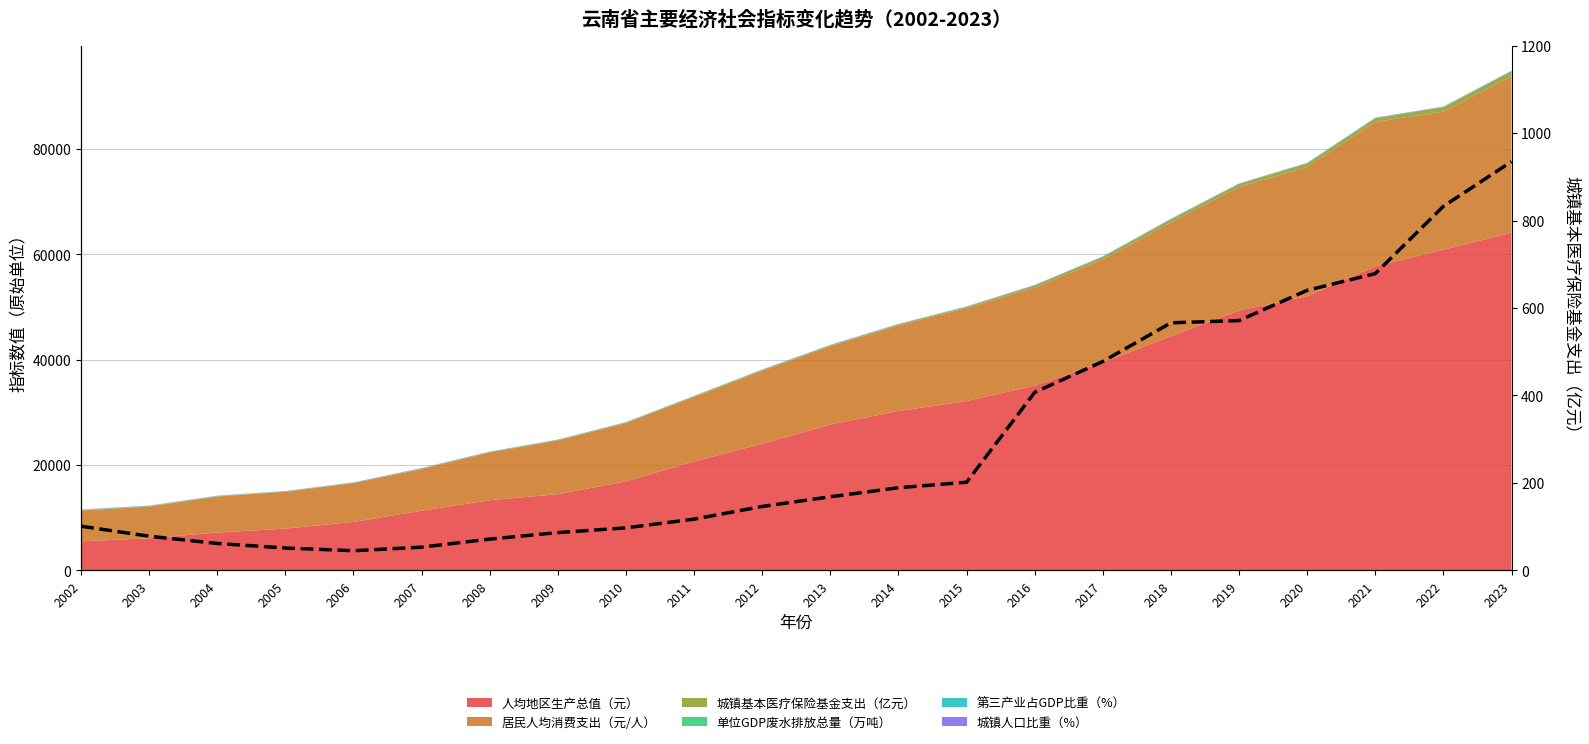

Where does the data first go above 167?

2013